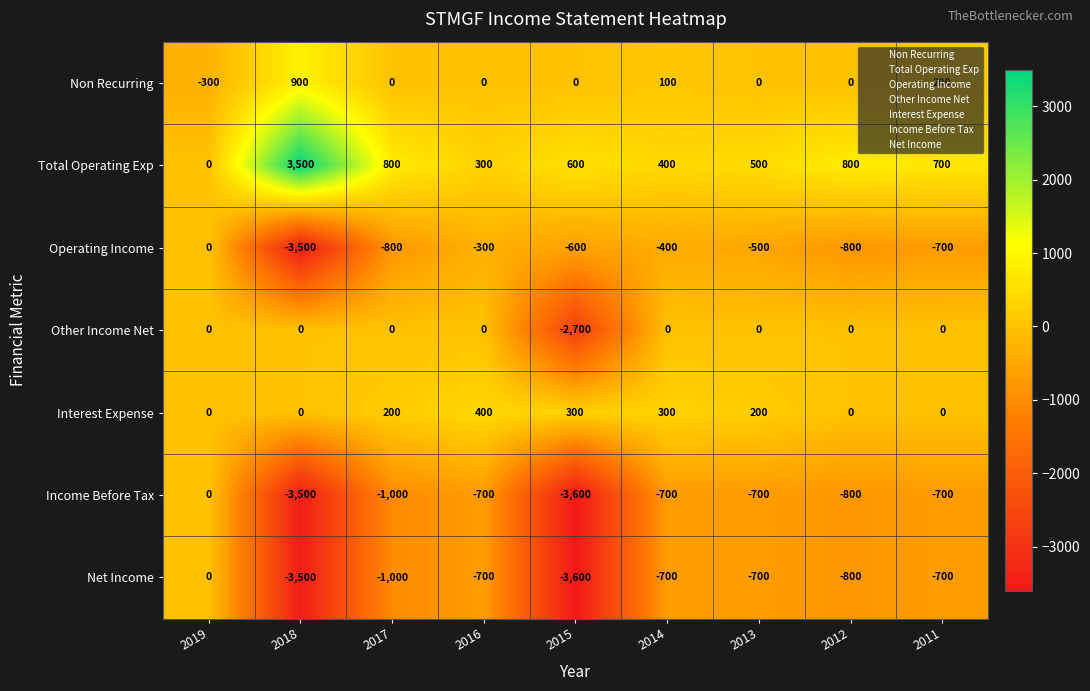

Which label corresponds to the largest value in the chart?

2018